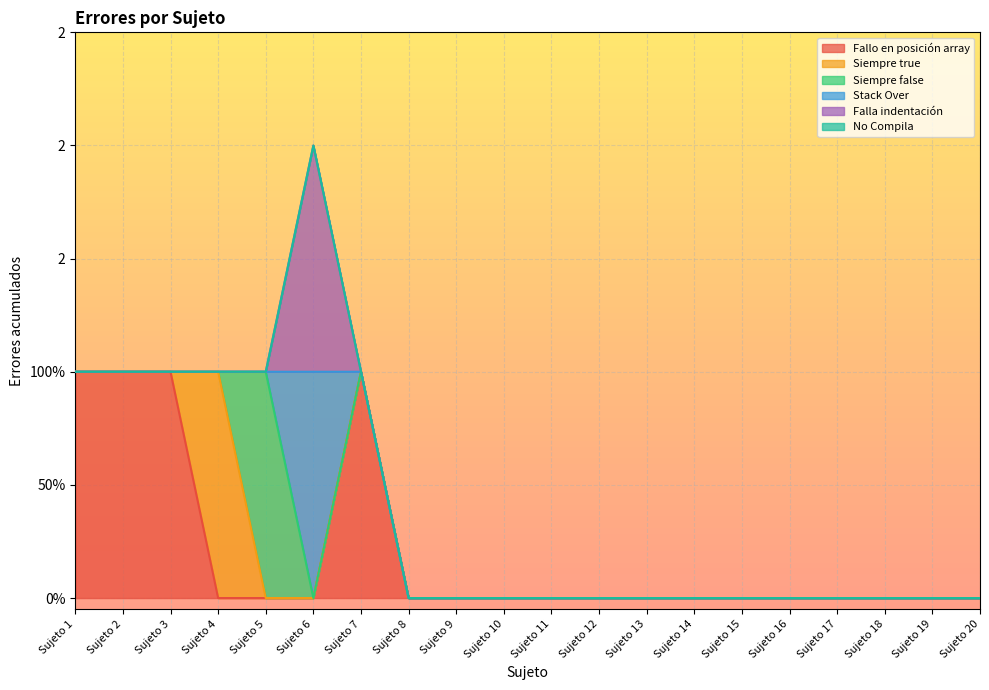

Rank the series by their maximum value, from highest to lowest.

Fallo en posición array, Siempre true, Siempre false, Stack Over, Falla indentación, No Compila